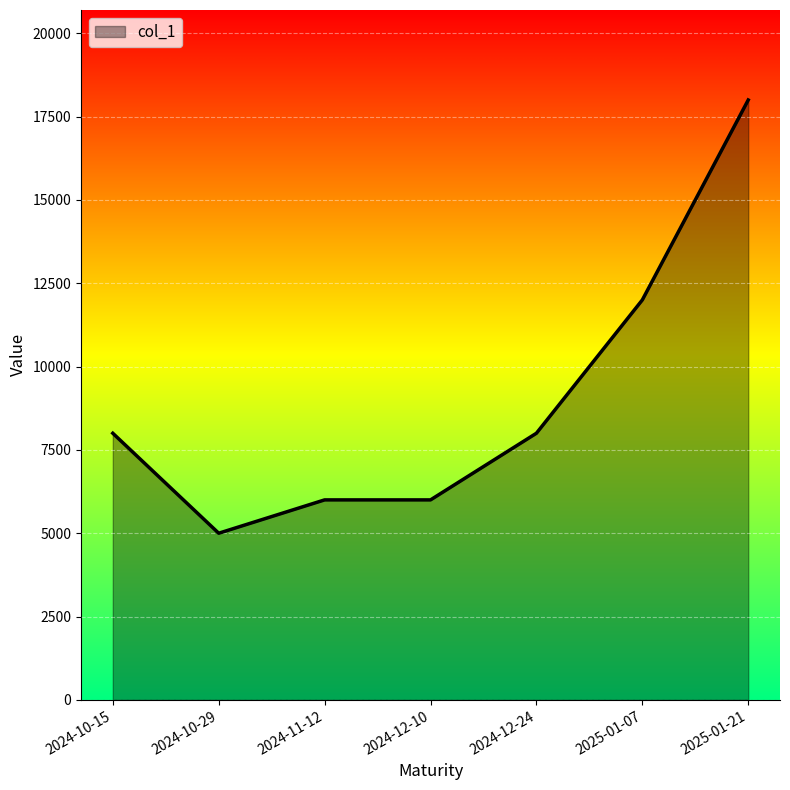

Which label corresponds to the largest value in the chart?

2025-01-21